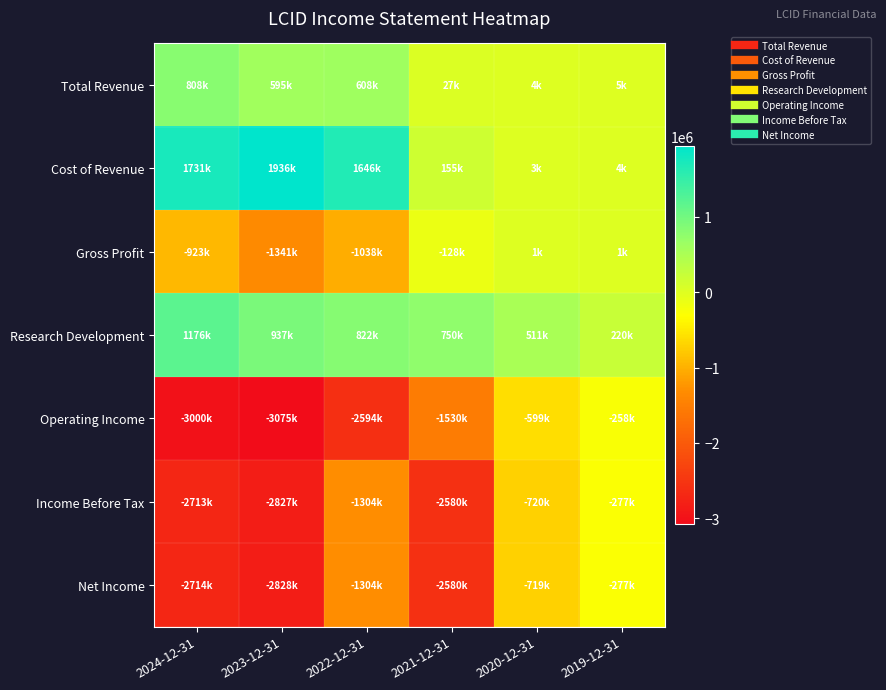

Which series has the largest total across all categories?

Cost of Revenue